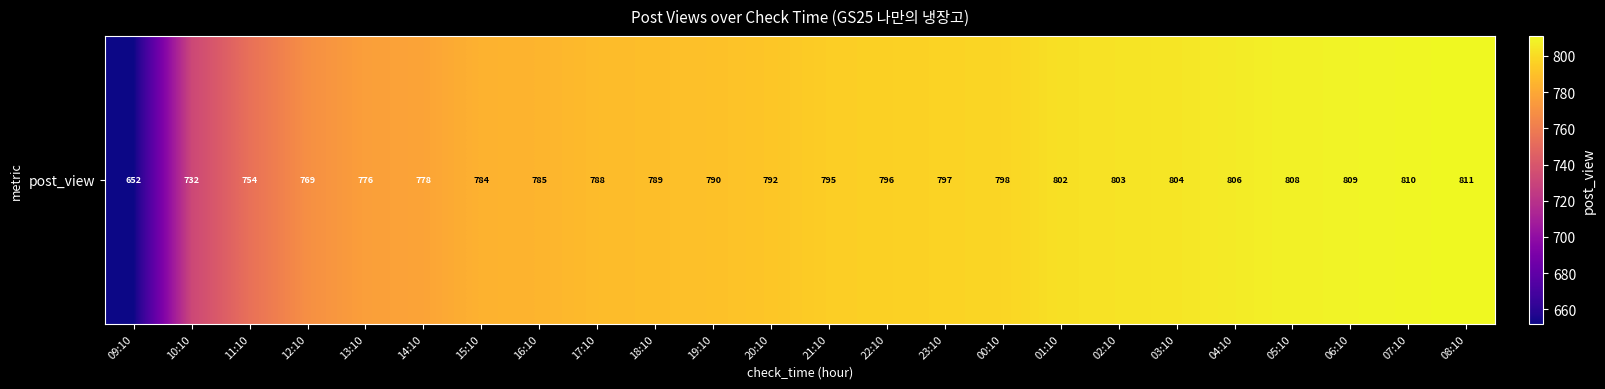

Reading right to left, transcribe all the data shown in this chart.

811	810	809	808	806	804	803	802	798	797	796	795	792	790	789	788	785	784	778	776	769	754	732	652